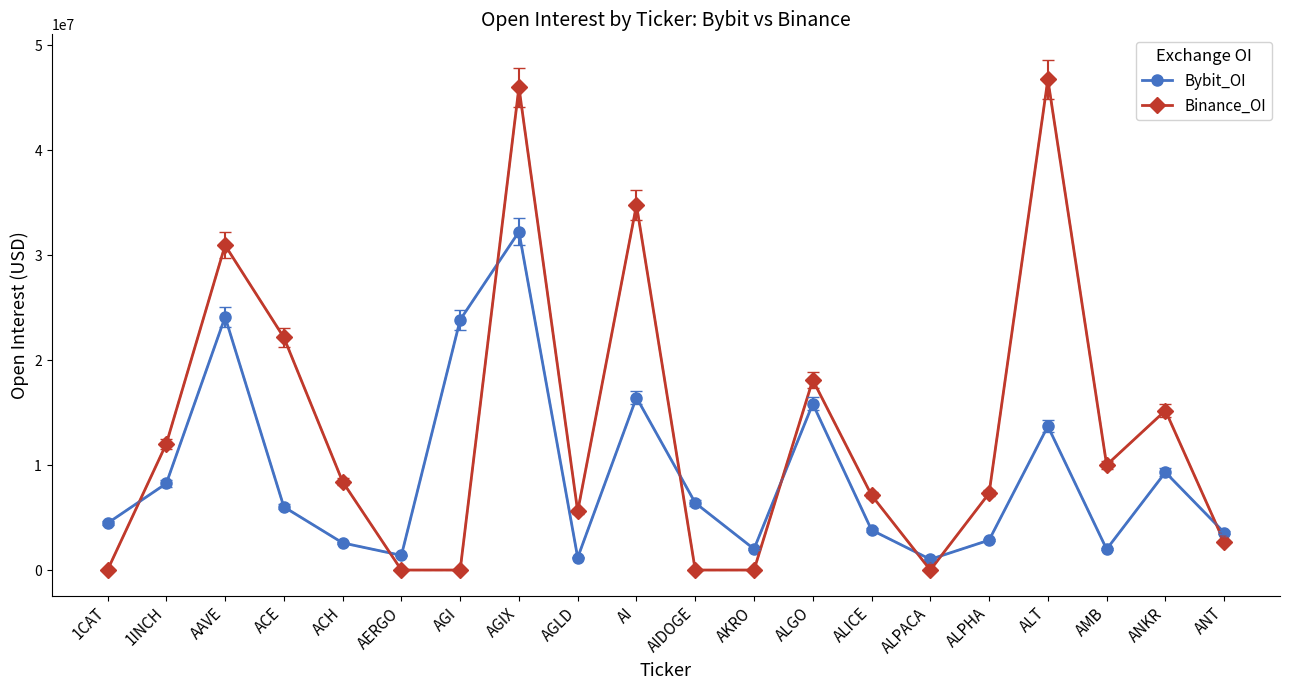

List the series in order of their peak value, lowest first.

Bybit_OI, Binance_OI